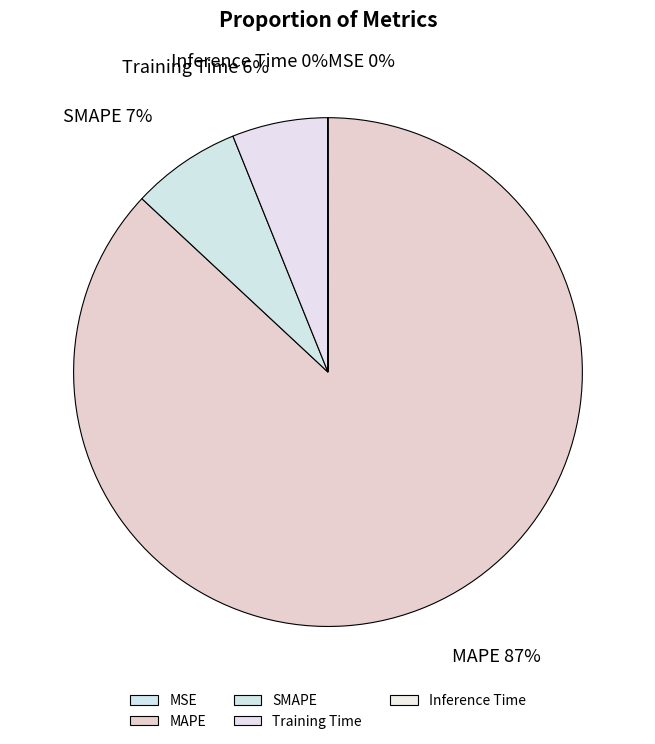

Which category accounts for the majority?

MAPE